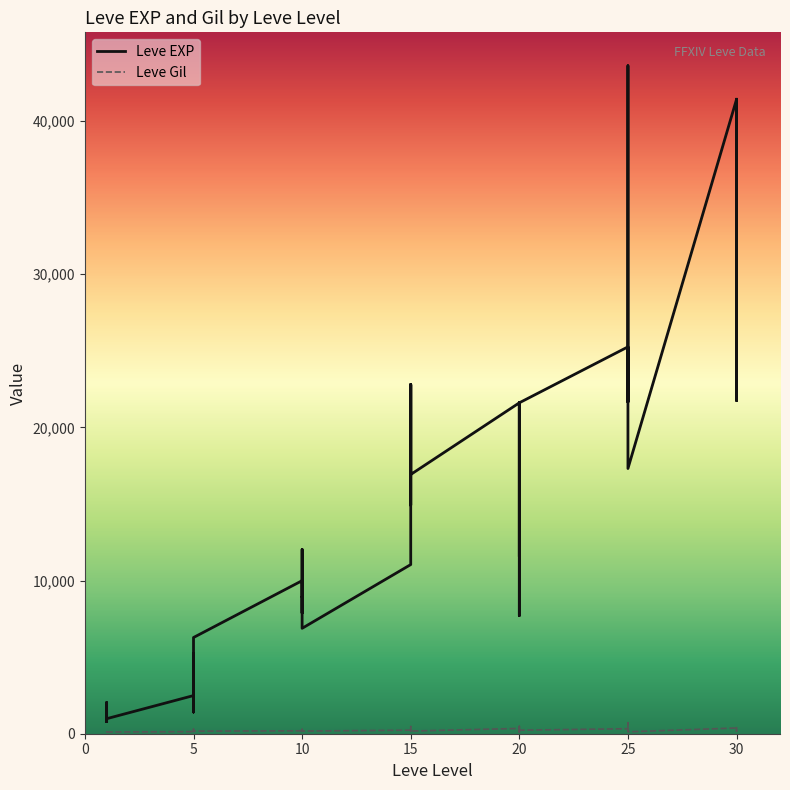

True or false: Leve EXP and Leve Gil intersect in this chart.

False